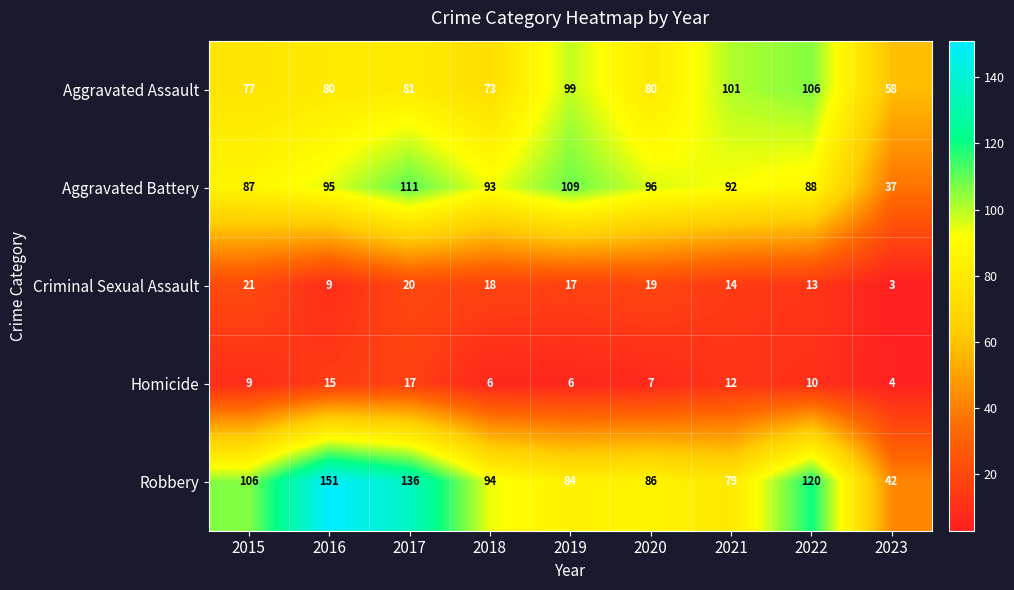

What is the spread (max minus min) of values at 2022?

110